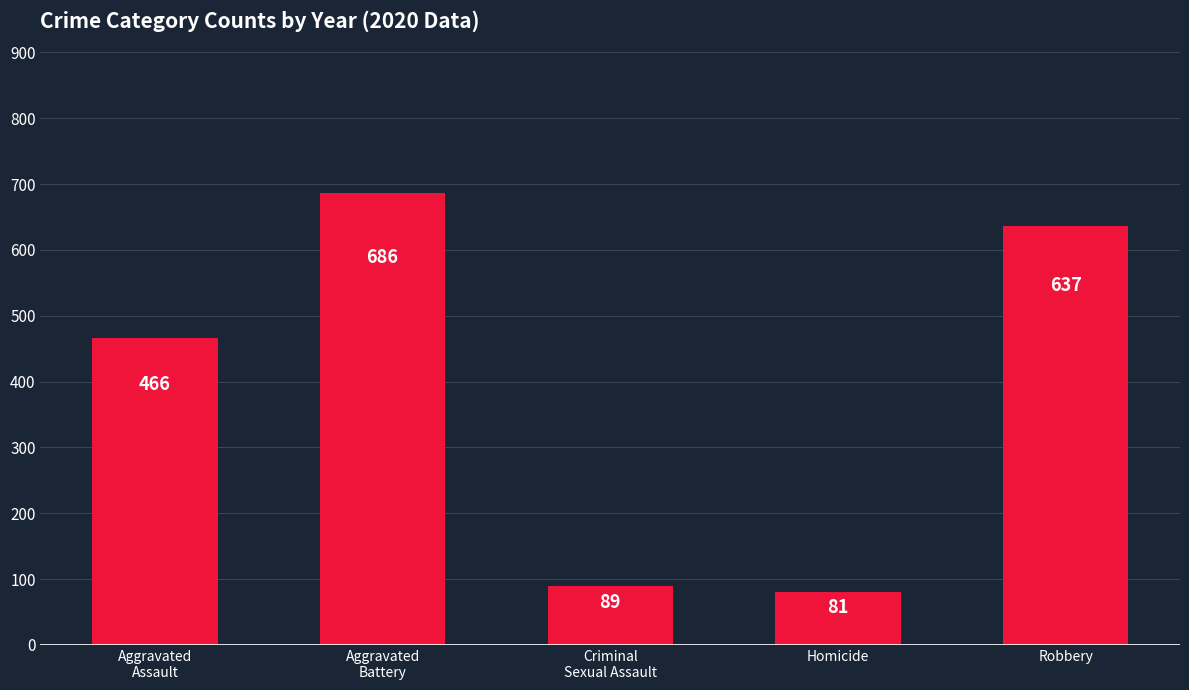

What is the difference between the second highest and minimum values?

556